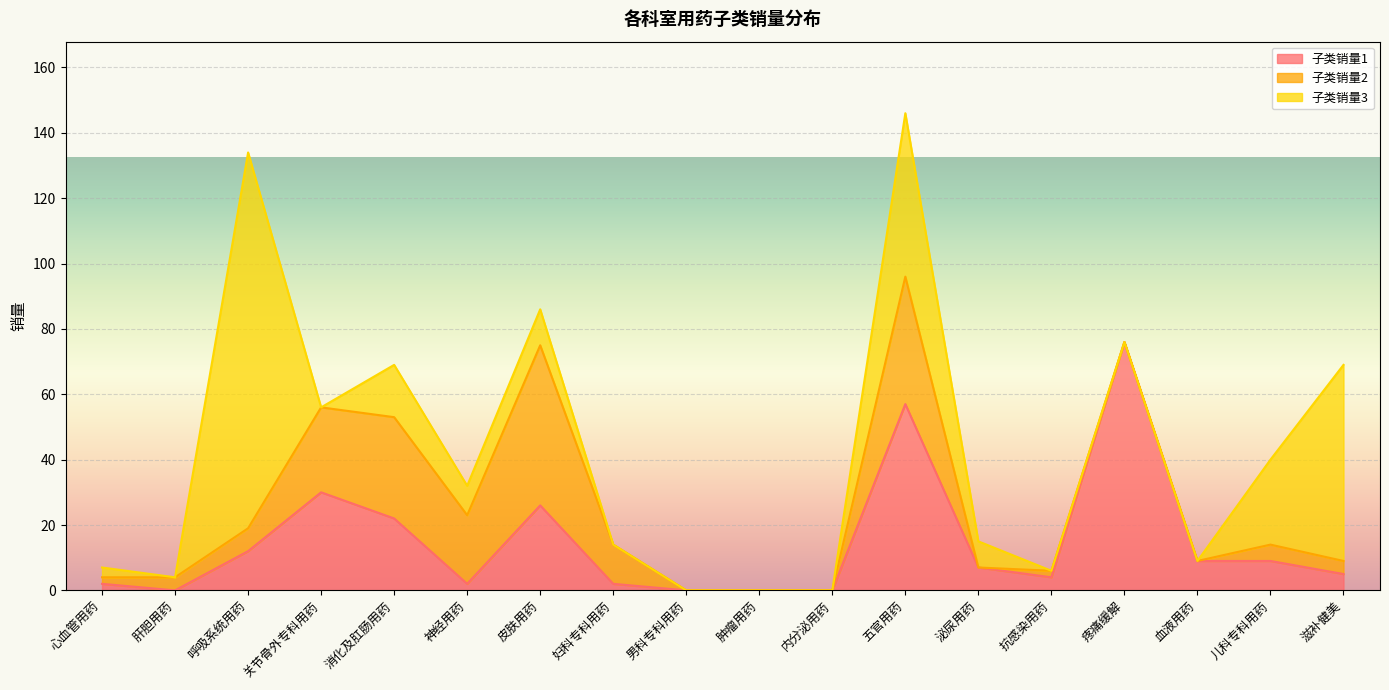

What is the sum of the 子类销量1 values at 泌尿用药 and 心血管用药?

9